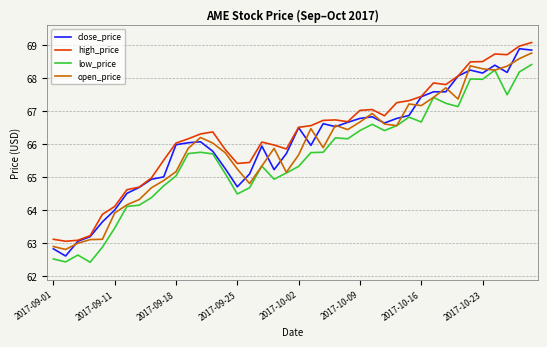

Rank the series by their average value, from highest to lowest.

high_price, close_price, open_price, low_price